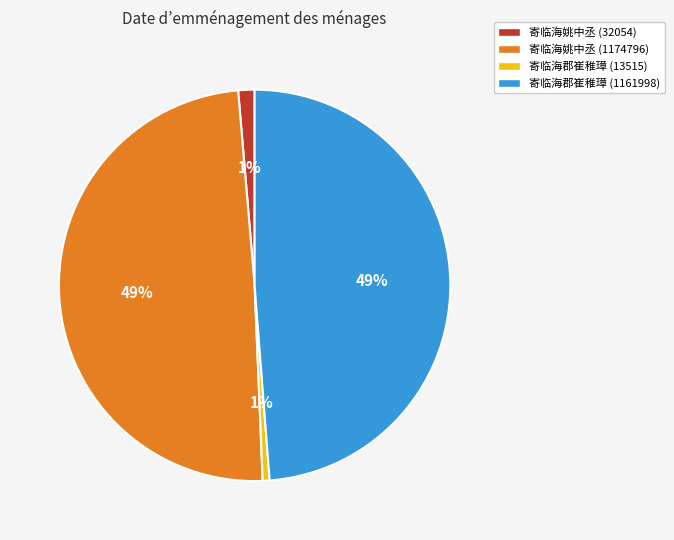

Does any single category account for the majority?

No